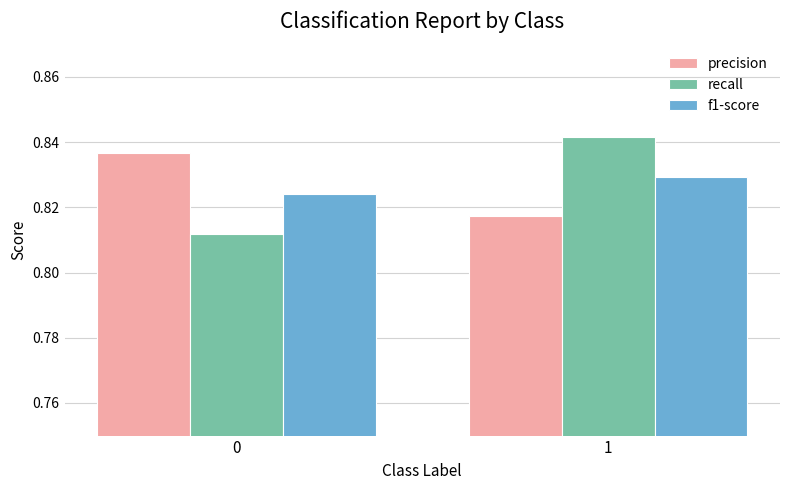

Is it true that recall equals 0.3 at 1?

False